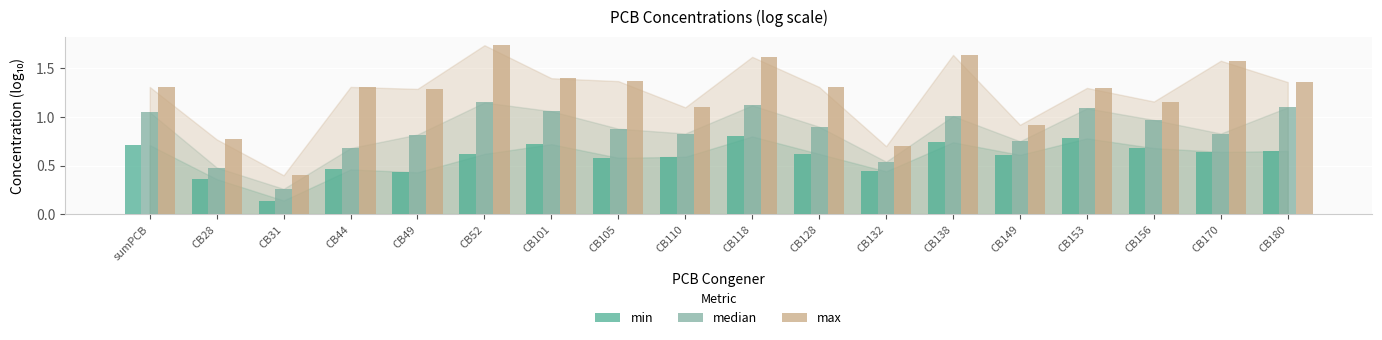

Which category has the highest value across all series?

CB52